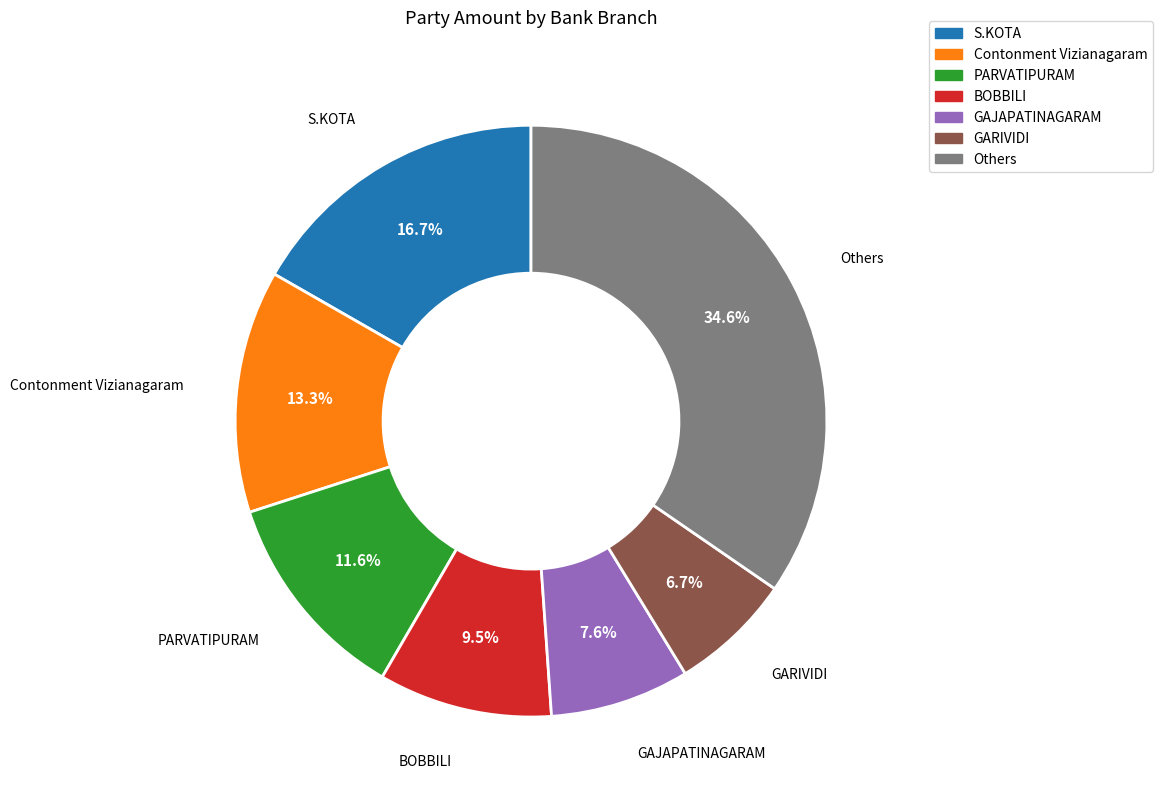

How many slices are in this pie chart?

7